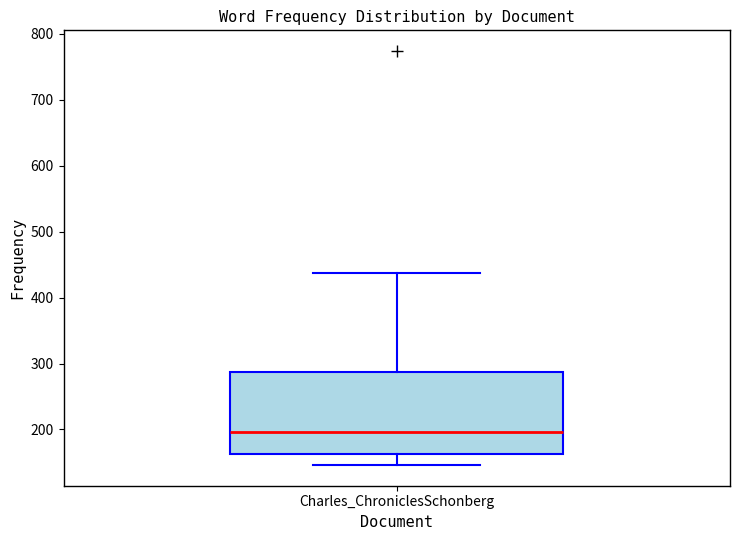

Transcribe this box plot: give where the median line is, the range the box spans, and where the two whiskers end, as read against the y-axis. The values are not printed on the chart, so give them approximately, as read against the axis.

median 200, box 160 to 290, whiskers 150 to 440